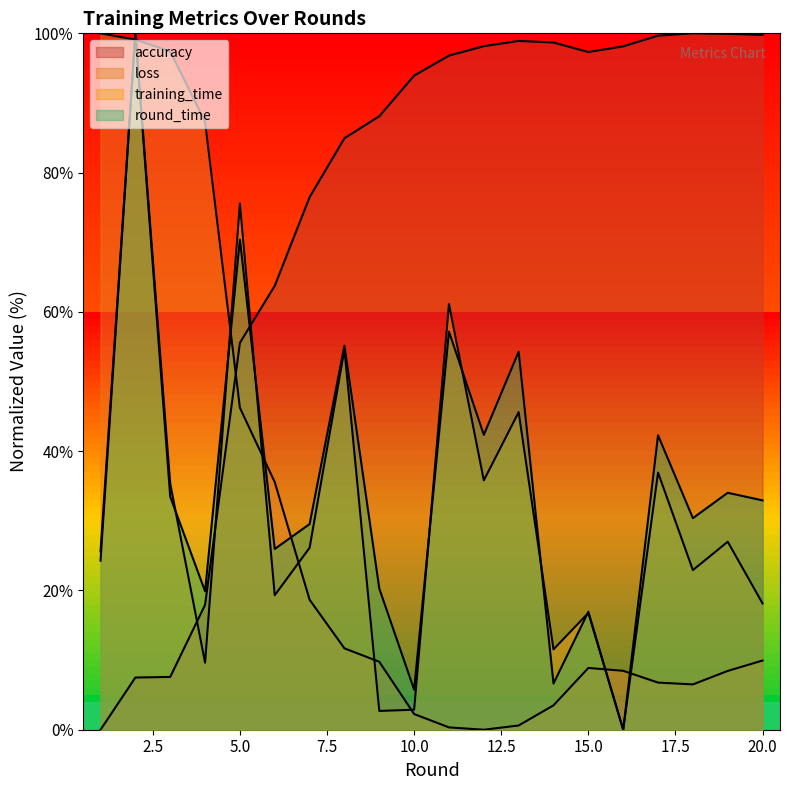

True or false: loss and accuracy intersect in this chart.

True